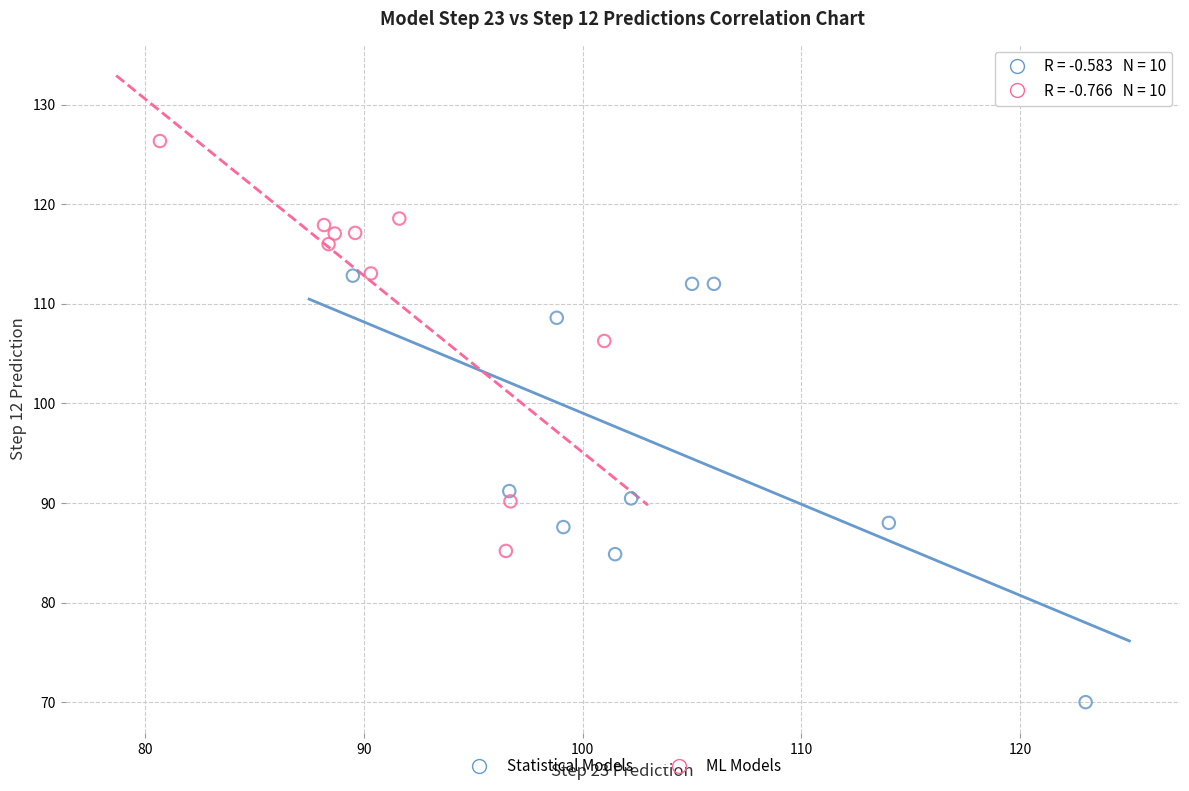

Which series contains the highest Y value?

ML Models